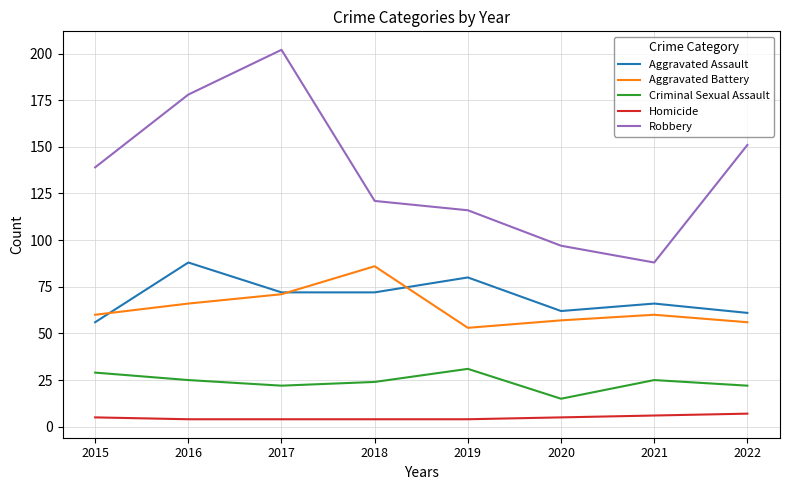

Which series has the widest spread of values?

Robbery